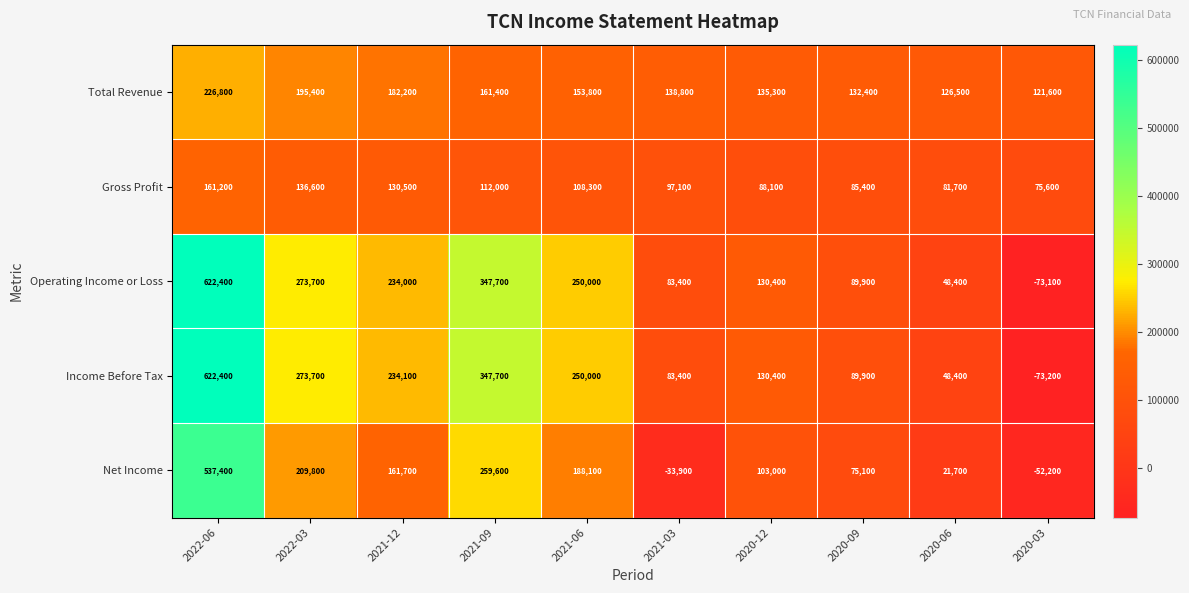

Which category has the lowest value across all series?

2020-03